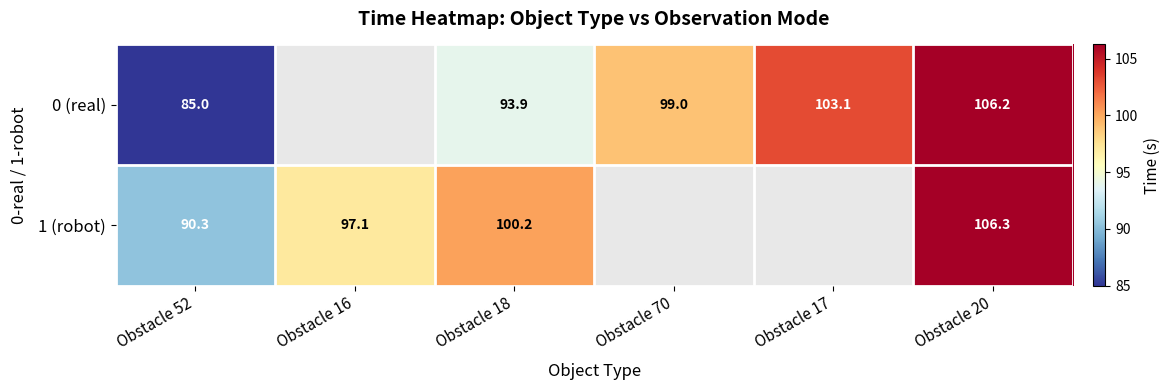

What is the difference between the 0 (real) values at Obstacle 20 and Obstacle 70?

7.2